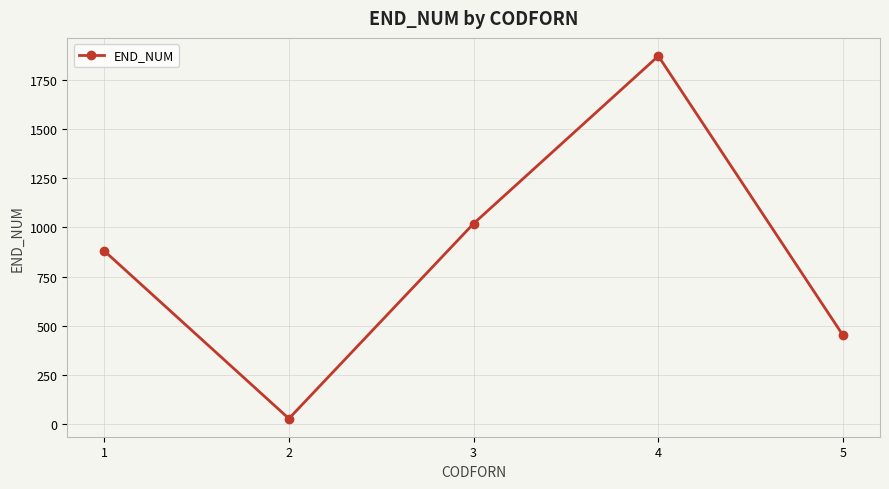

What is the average value?

850